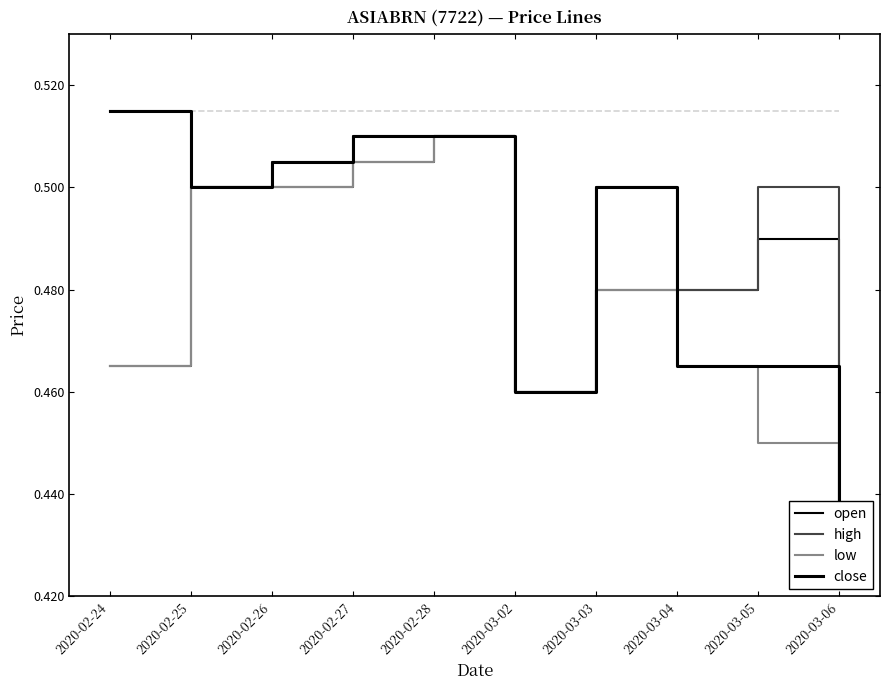

What is the sum of the close values at 2020-02-26 and 2020-02-24?

1.0